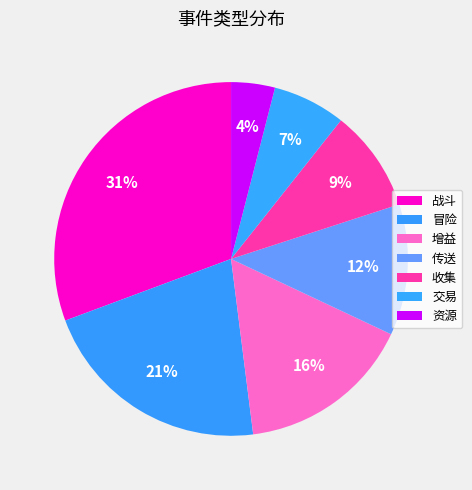

To the nearest percent, what is the combined percentage of 资源 and 战斗?

35%